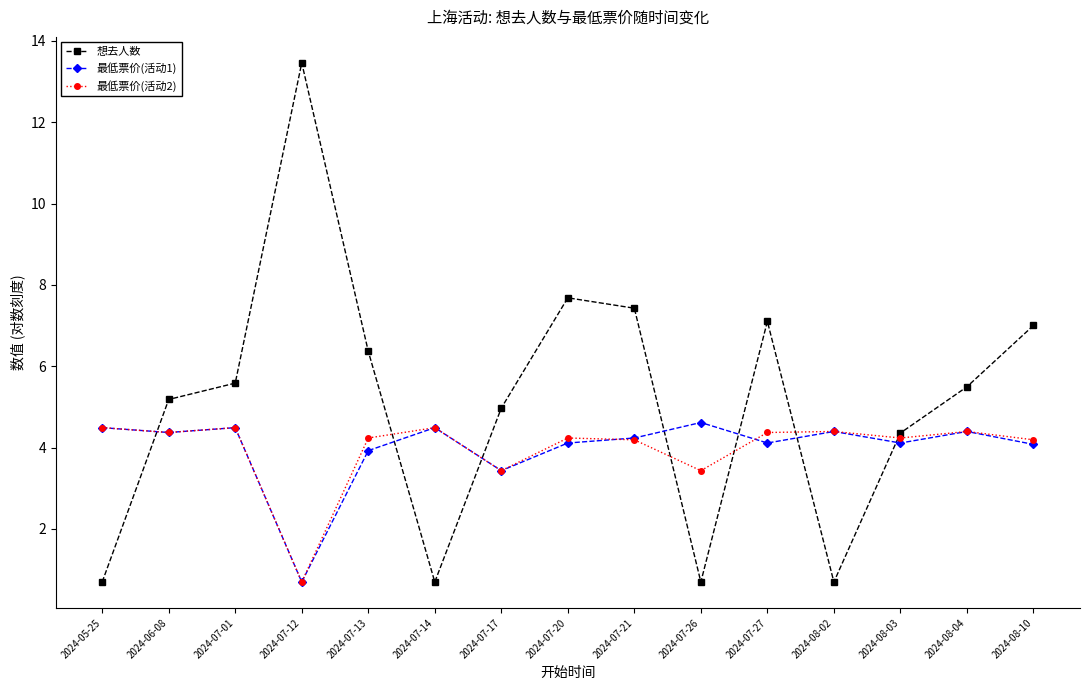

What is the difference between the 想去人数 values at 2024-08-10 and 2024-08-04?

1.5